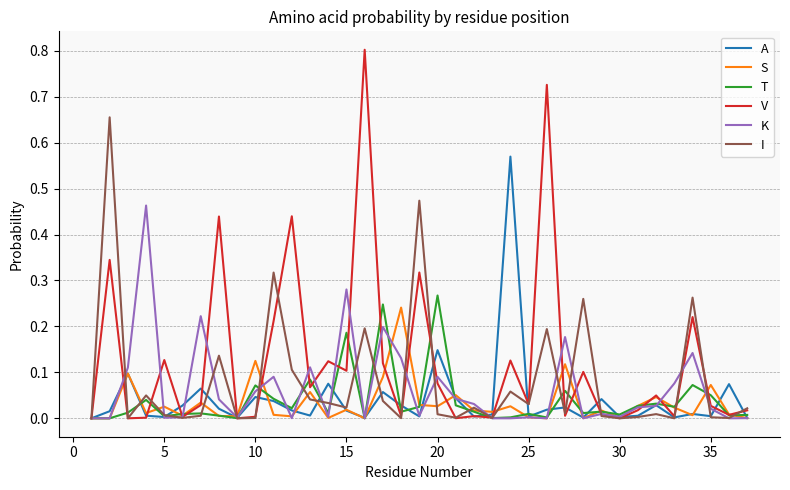

What is the maximum value shown in the chart?

0.8